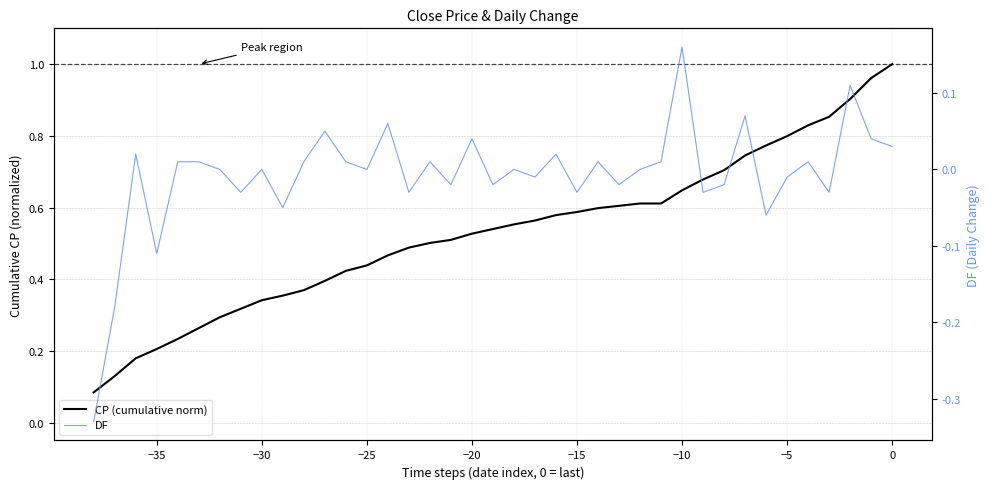

List the series in order of their peak value, highest first.

CP (cumulative norm), DF